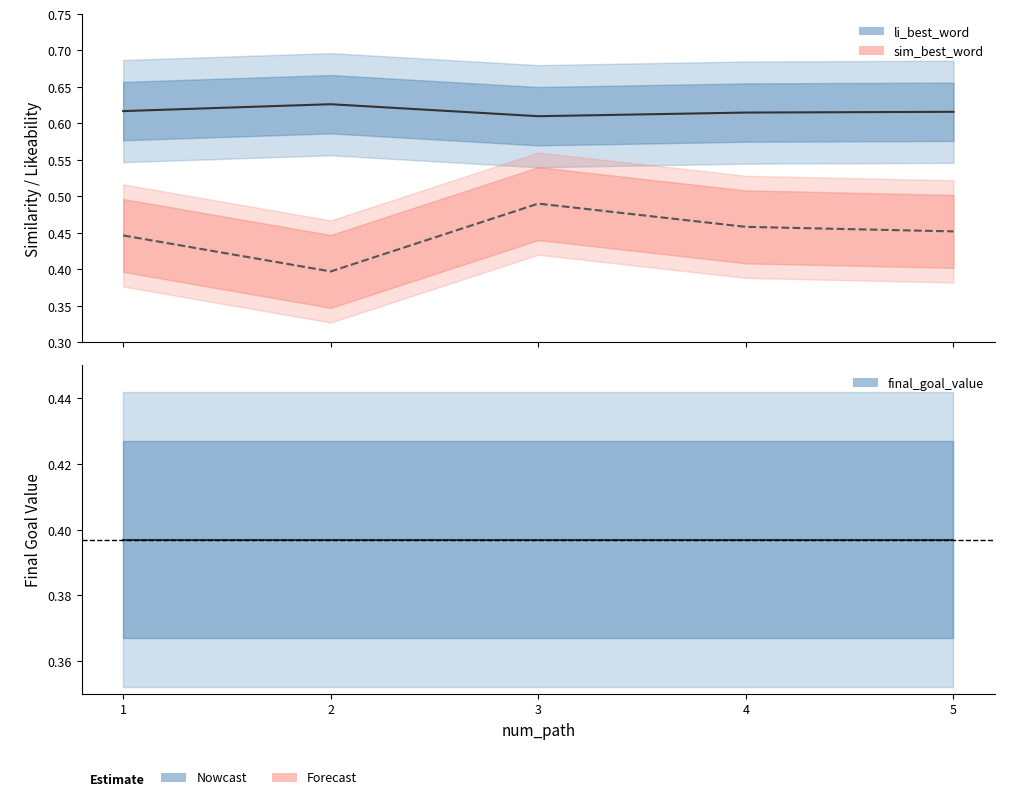

True or false: sim_best_word and li_best_word cross at least once.

False